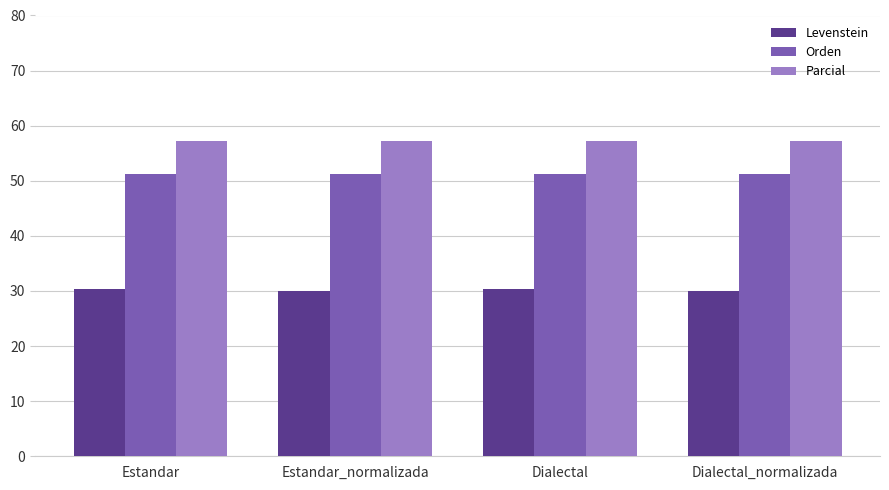

Rank the series at Dialectal_normalizada from lowest to highest value.

Levenstein, Orden, Parcial